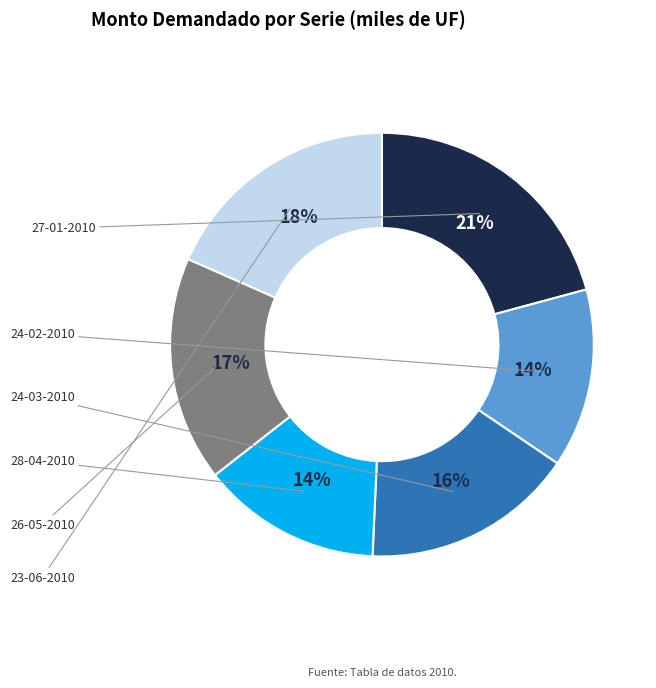

Does any single category account for the majority?

No